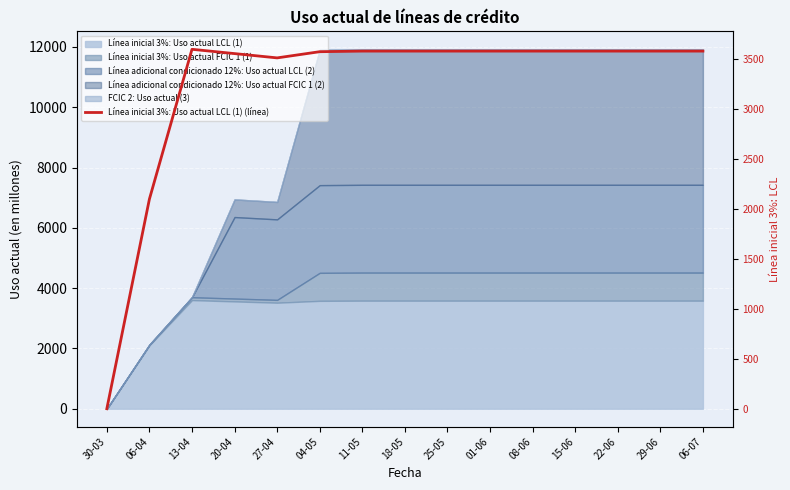

What position from the right is 06-07?

1